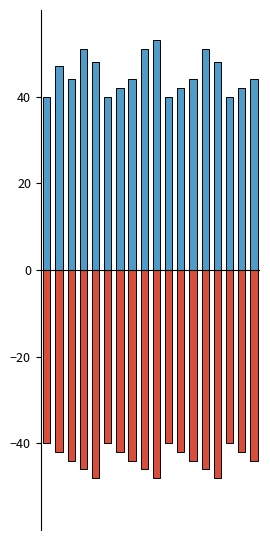

Which series changed the most between 15 and 16?

positive